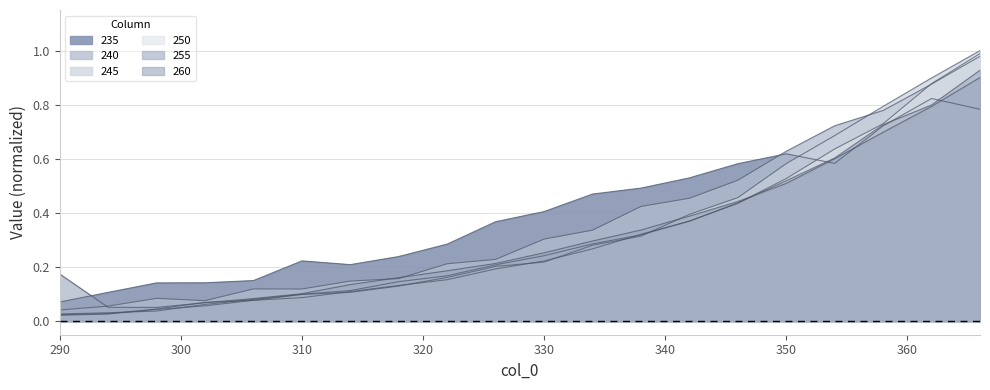

Rank the categories by 255 value from highest to lowest.

366, 362, 358, 354, 350, 346, 342, 338, 334, 330, 326, 322, 318, 314, 310, 306, 302, 298, 294, 290